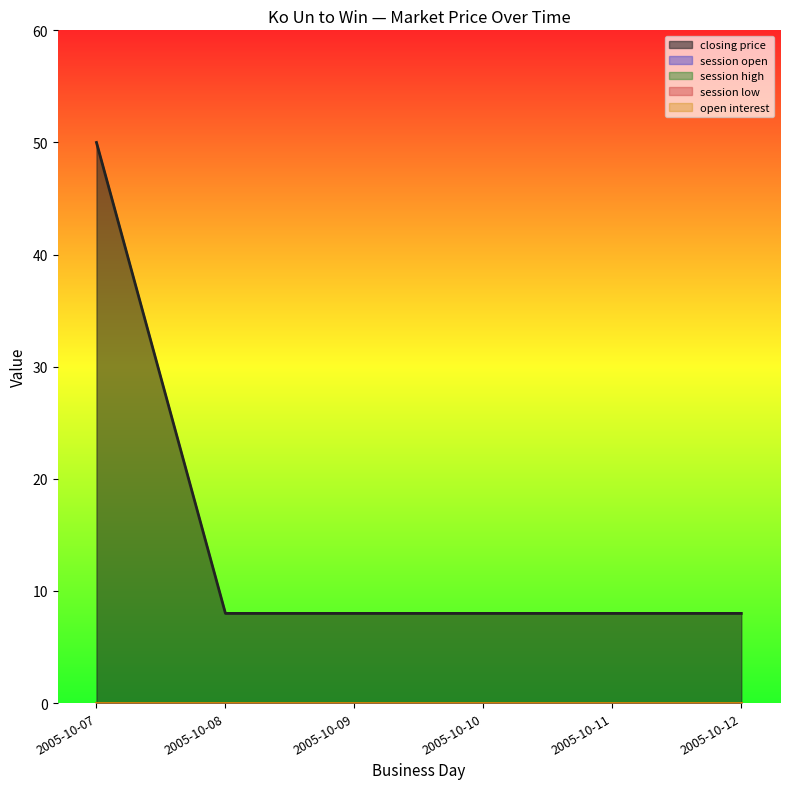

Reading right to left, what are all the values shown in this chart?

closing price: 8	8	8	8	8	50
session open: 0	0	0	0	0	0
session high: 0	0	0	0	0	0
session low: 0	0	0	0	0	0
open interest: 0	0	0	0	0	0